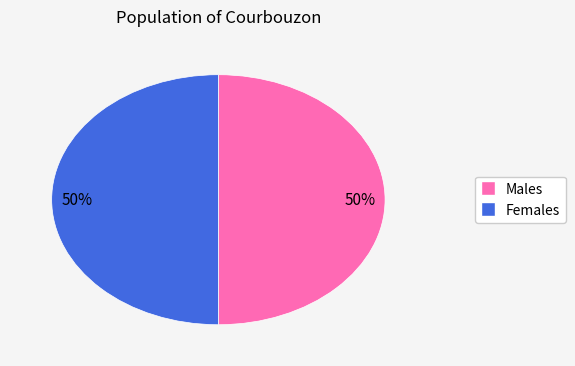

To the nearest percent, what is the average slice percentage?

50%